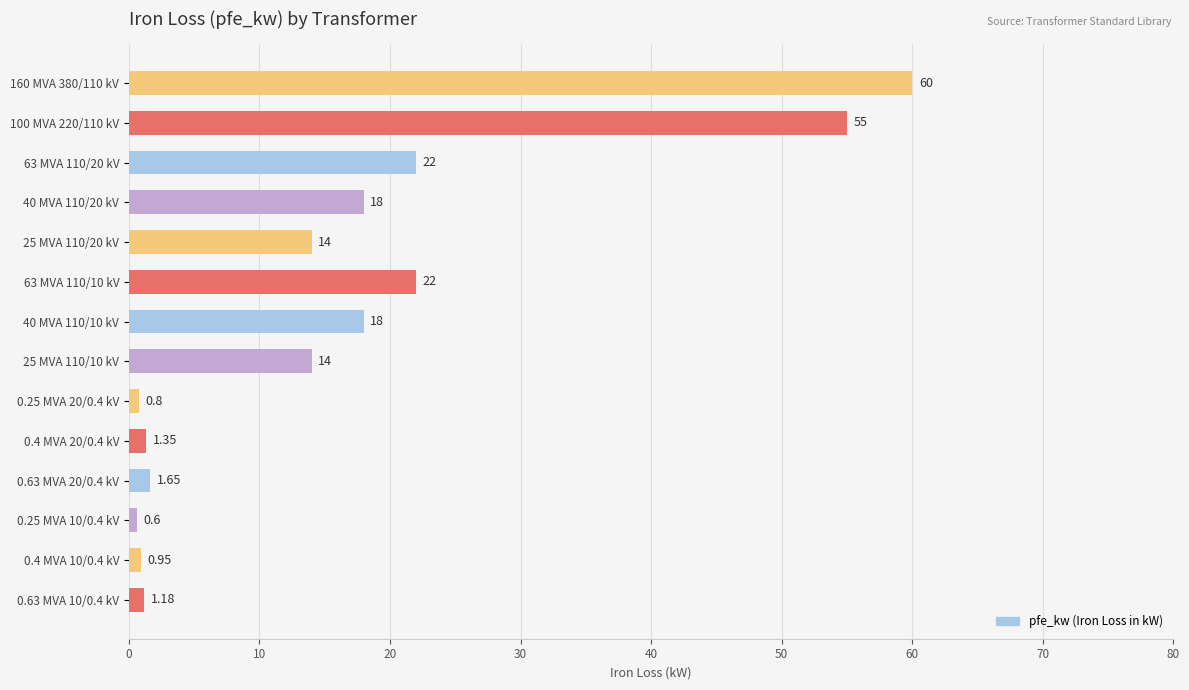

How many distinct data groups are displayed?

1